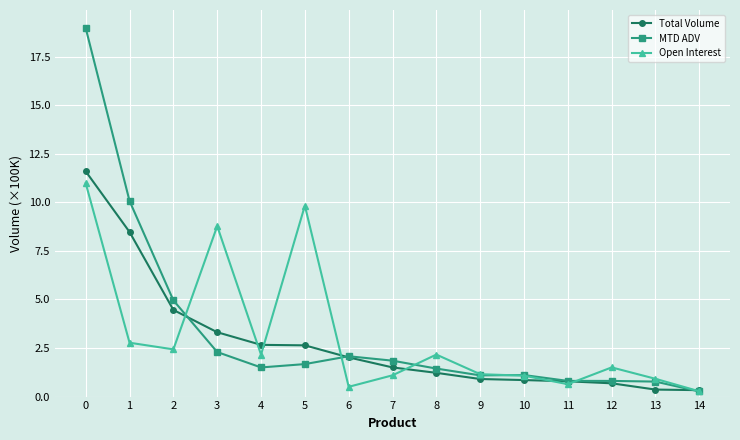

Rank the series at 1 from lowest to highest value.

Open Interest, Total Volume, MTD ADV